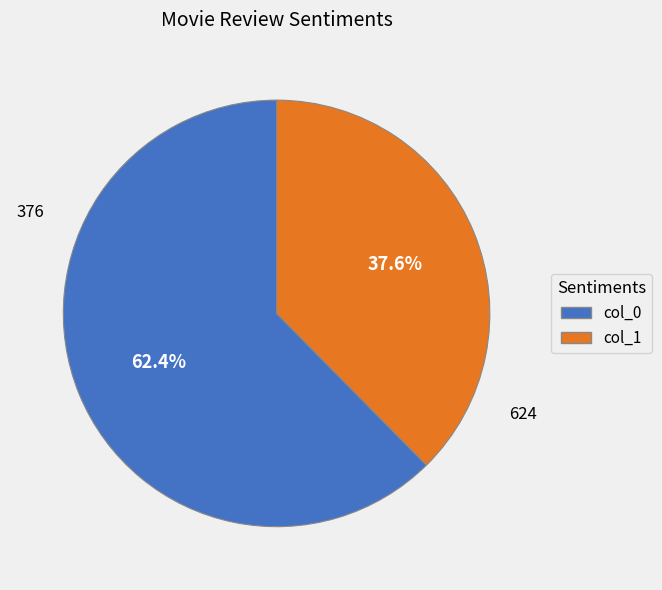

Does any single category account for the majority?

Yes